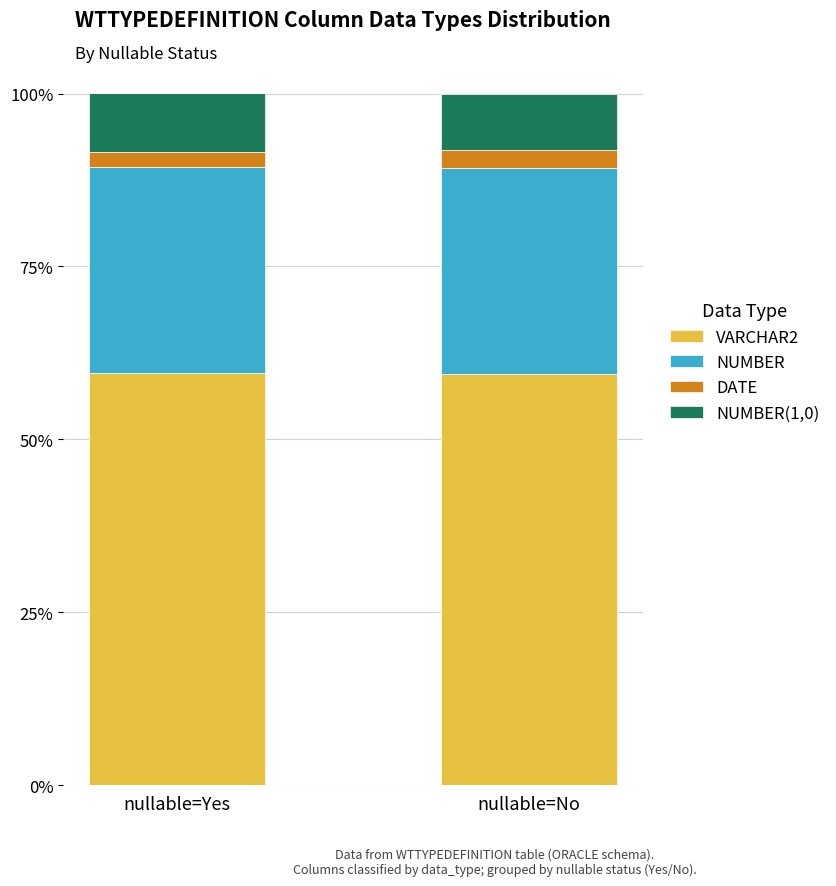

Are the bars grouped side by side (vs. stacked)?

No